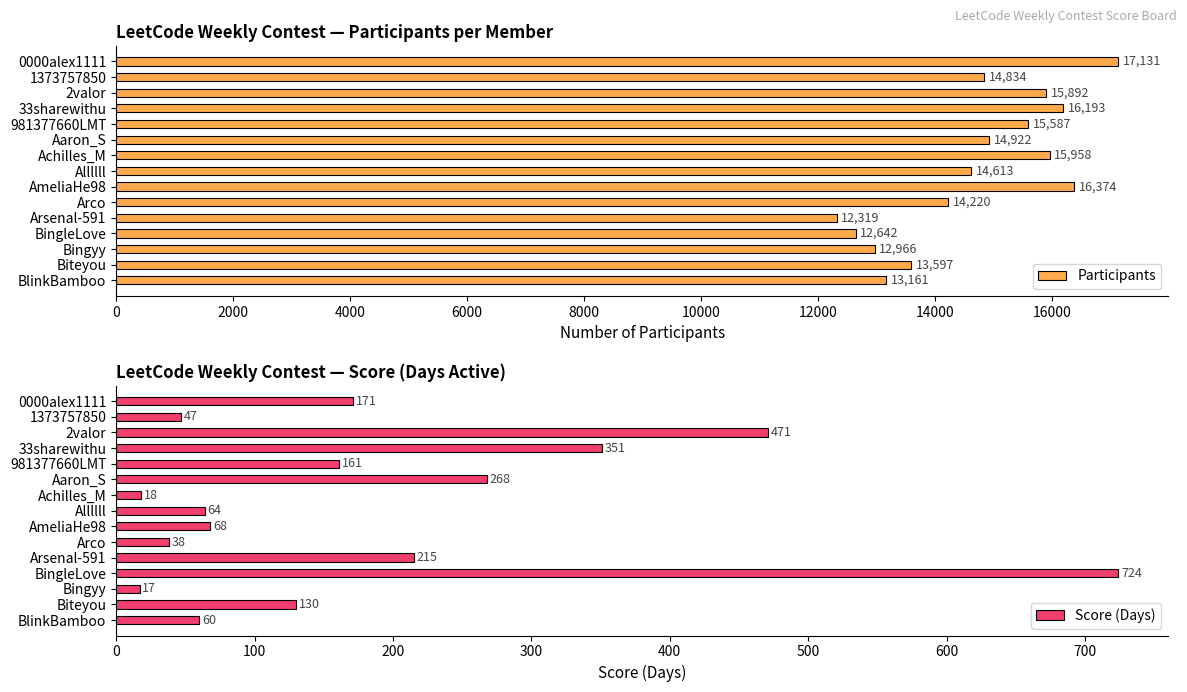

List the labels in order of Participants value, smallest first.

Arsenal-591, BingleLove, Bingyy, BlinkBamboo, Biteyou, Arco, Allllll, 1373757850, Aaron_S, 981377660LMT, 2valor, Achilles_M, 33sharewithu, AmeliaHe98, 0000alex1111